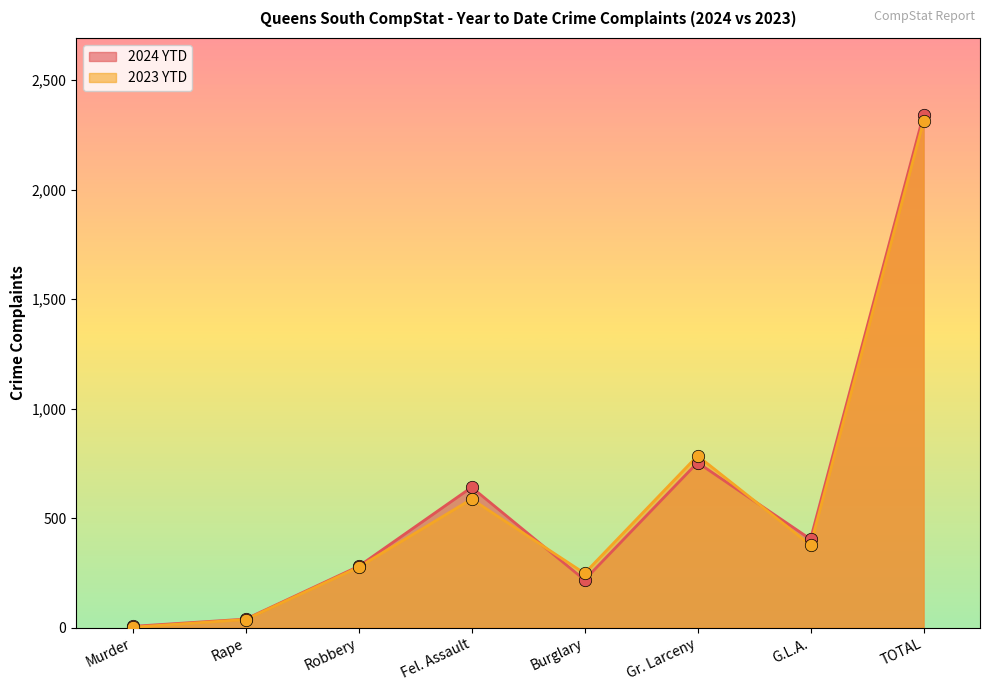

Which series has the widest spread of Y values?

2024 YTD